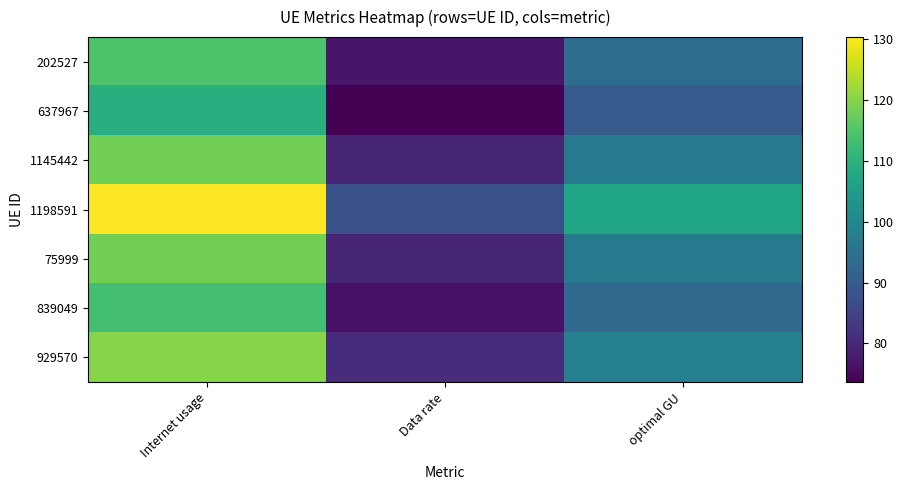

Reading left to right, list all the values displayed in this chart.

202527: Internet usage=114.6	Data rate=77.0	optimal GU=93.9
637967: Internet usage=109.5	Data rate=73.6	optimal GU=89.8
1145442: Internet usage=118.3	Data rate=79.5	optimal GU=97.0
1198591: Internet usage=130.4	Data rate=87.7	optimal GU=106.9
75999: Internet usage=118.2	Data rate=79.5	optimal GU=96.9
839049: Internet usage=113.4	Data rate=76.3	optimal GU=93.0
929570: Internet usage=120.1	Data rate=80.8	optimal GU=98.5